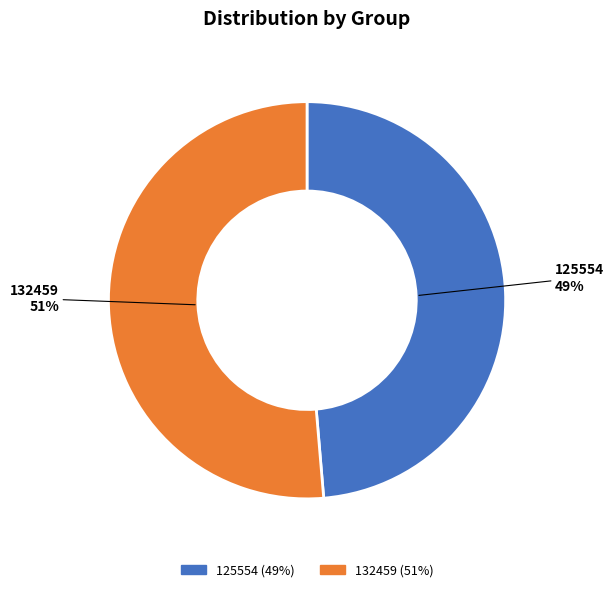

Between 125554 and 132459, which is larger?

132459